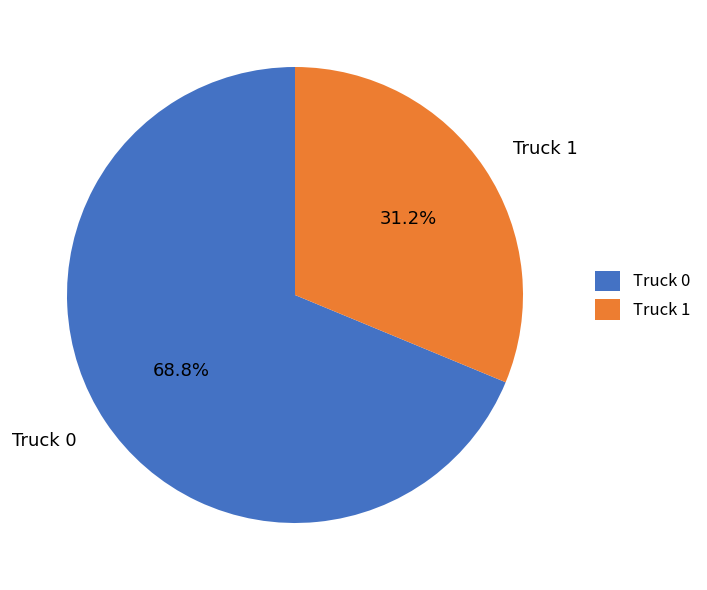

What is the largest slice in the pie chart?

Truck 0